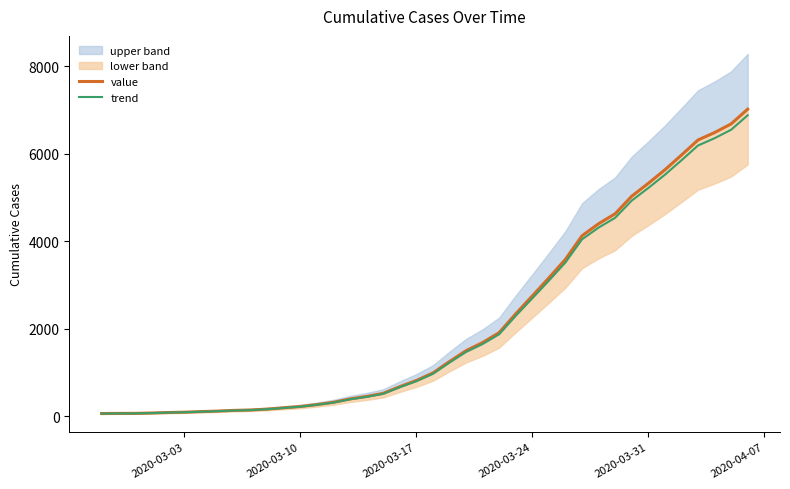

True or false: trend and value cross at least once.

False